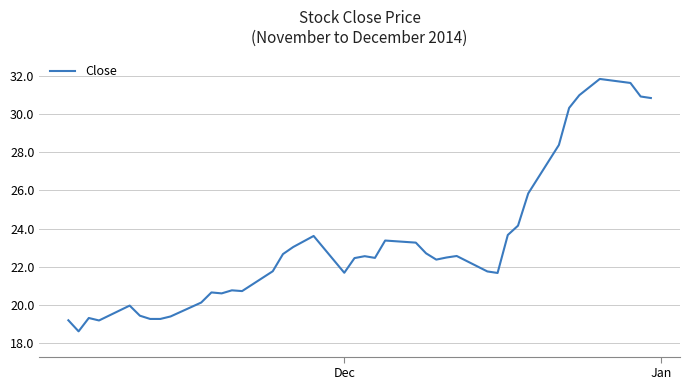

What is the difference between the maximum and minimum values?

13.2